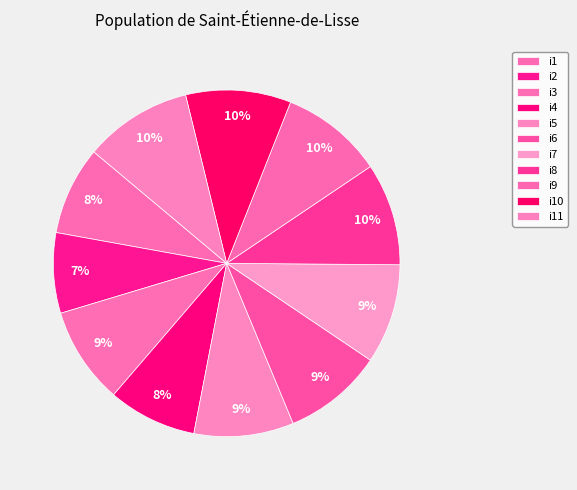

Rank the categories by value from lowest to highest.

i2, i1, i4, i3, i5, i6, i7, i8, i9, i10, i11